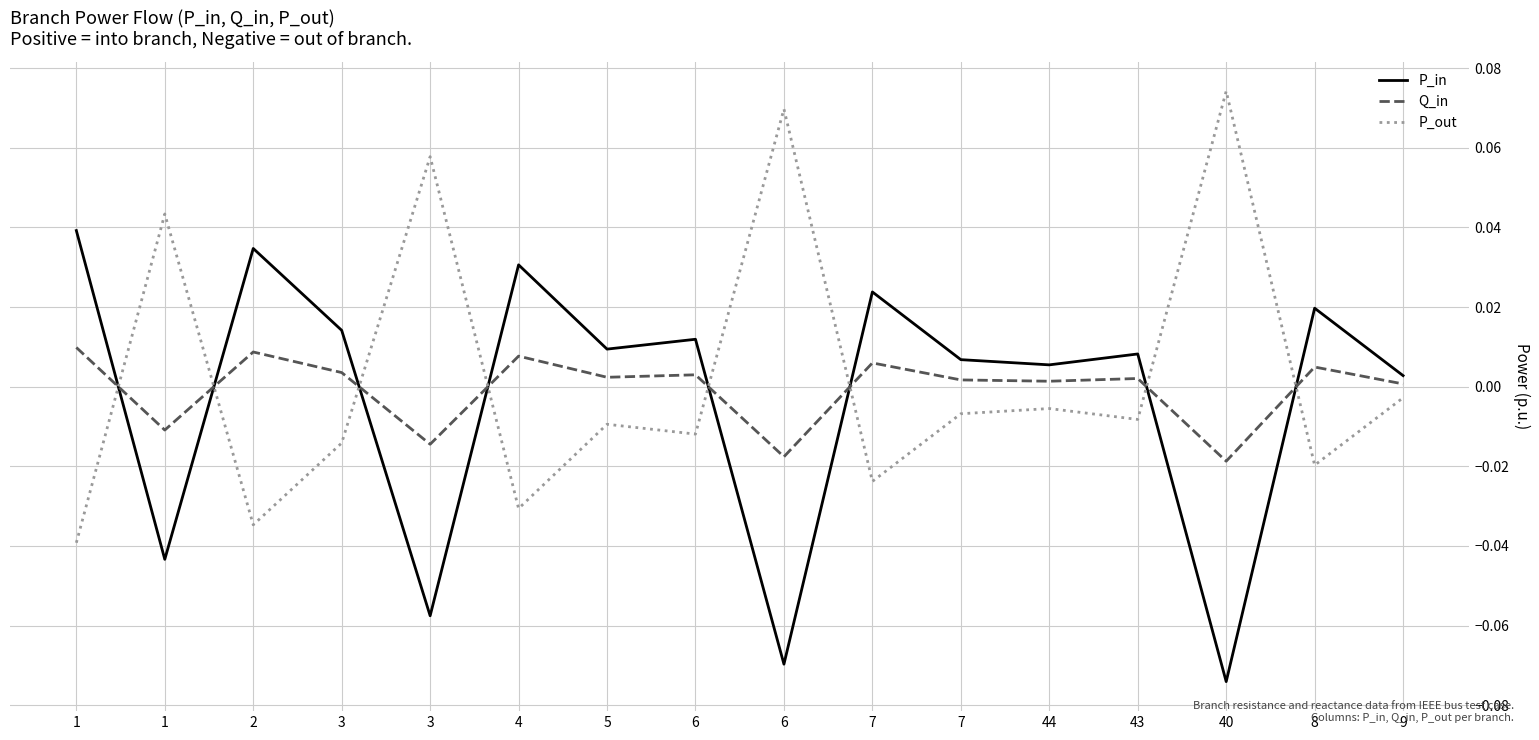

How many lines are shown in the chart?

3